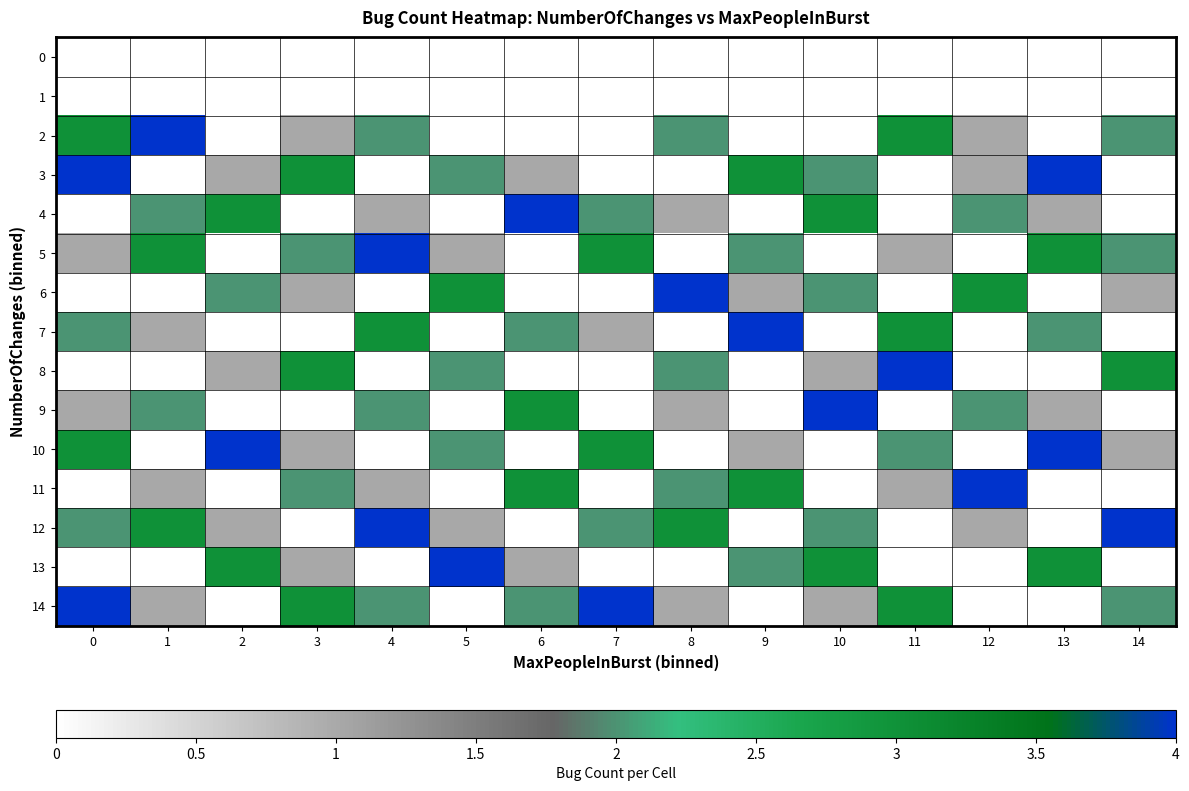

Which series has the largest total across all categories?

row_12